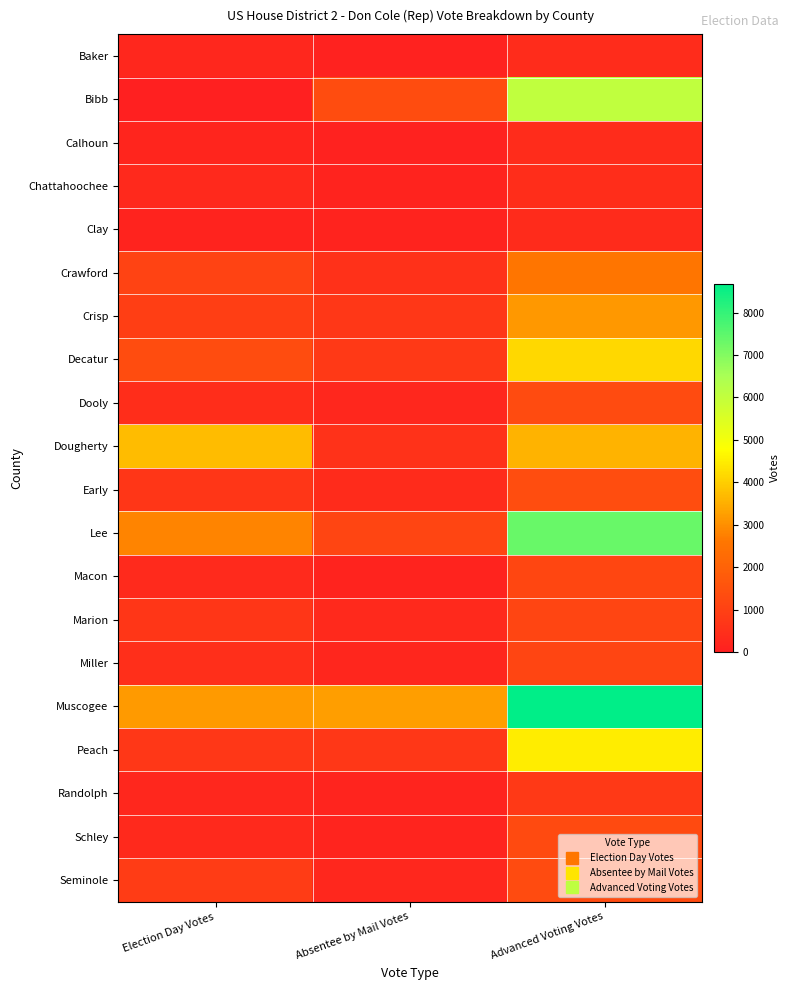

What is the difference between the highest and lowest values at Election Day Votes?

3730